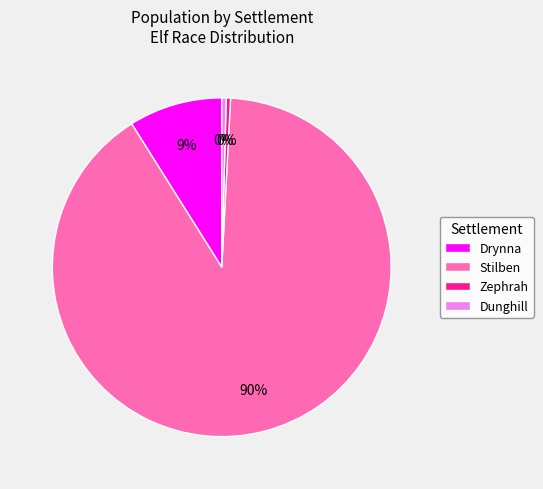

What is the largest slice in the pie chart?

Stilben